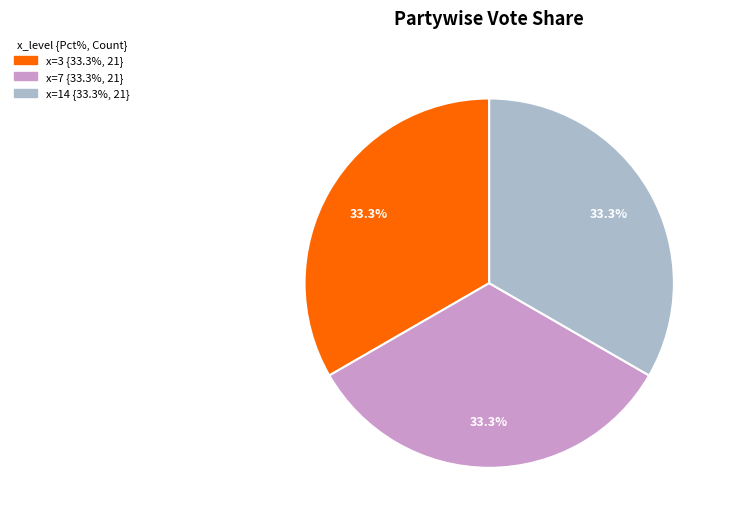

Is there a majority slice in this chart?

No